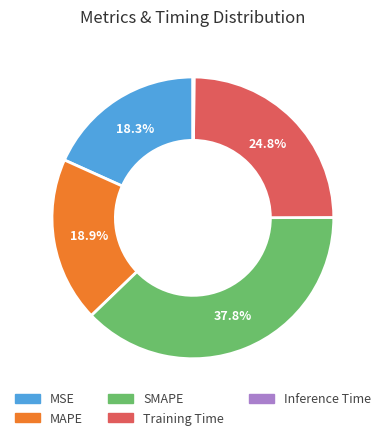

Approximately how many times larger is the value at MSE compared to MAPE?

1.0